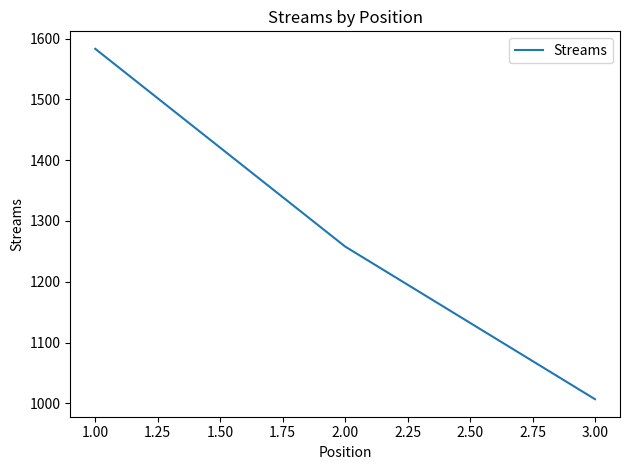

List the labels in order of value, largest first.

1.00, 2.00, 3.00